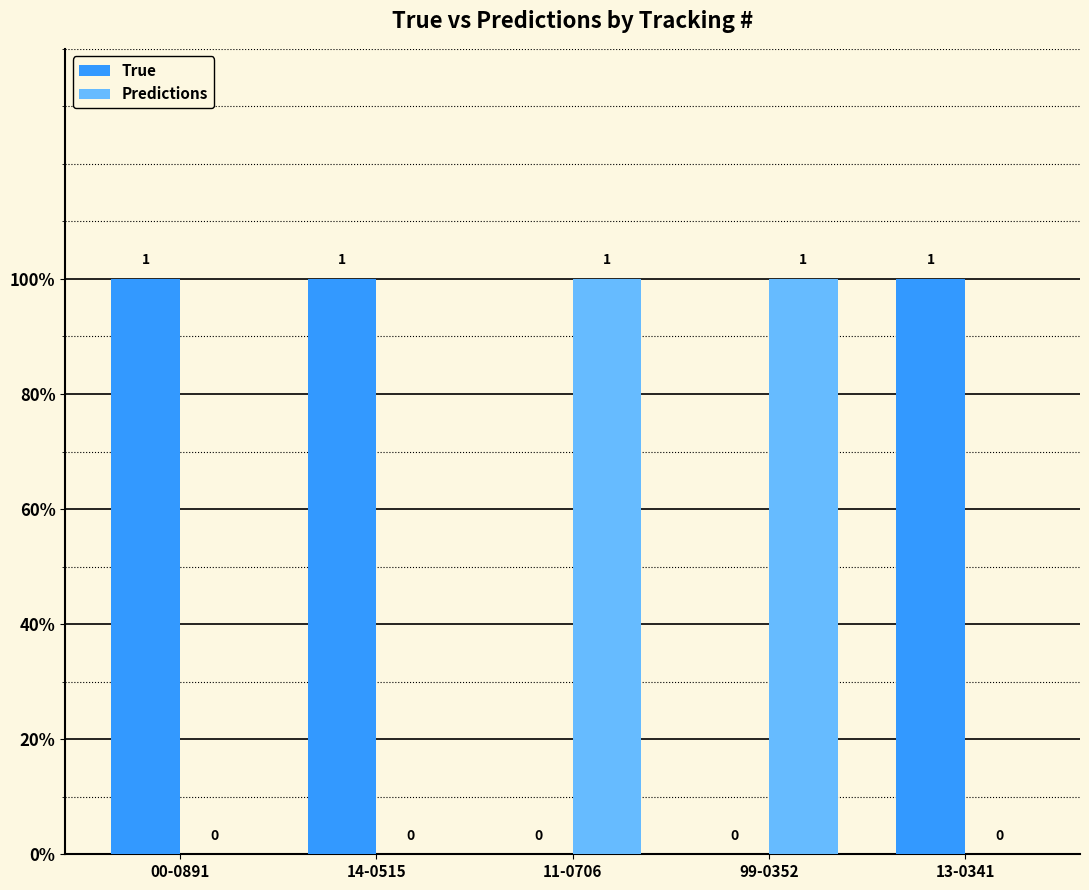

What are all the series names shown in the legend?

True, Predictions